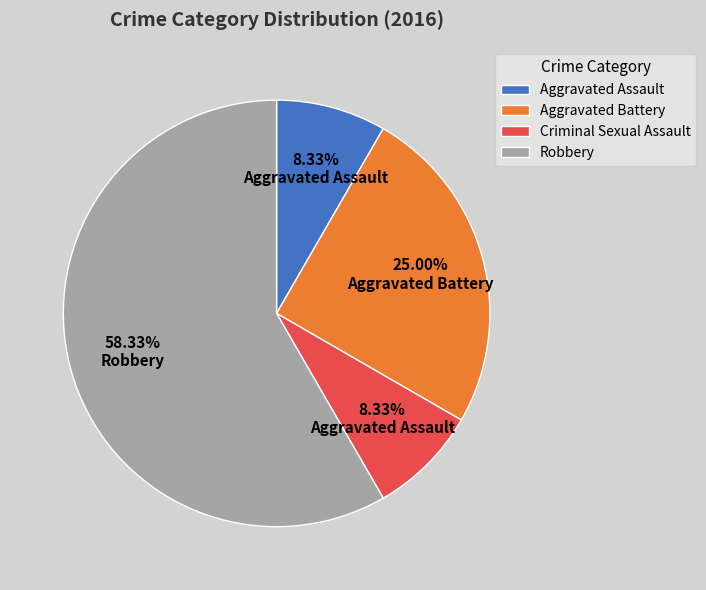

To the nearest percent, what is the difference between the largest and smallest slice percentages?

50%